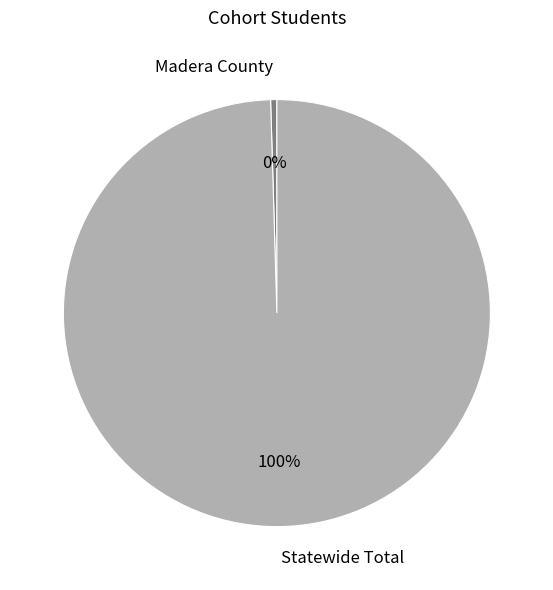

Which slice is the smallest?

Madera County